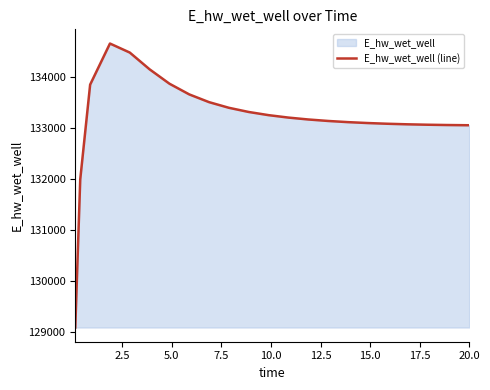

What is the difference between the maximum and minimum values?

5562.3